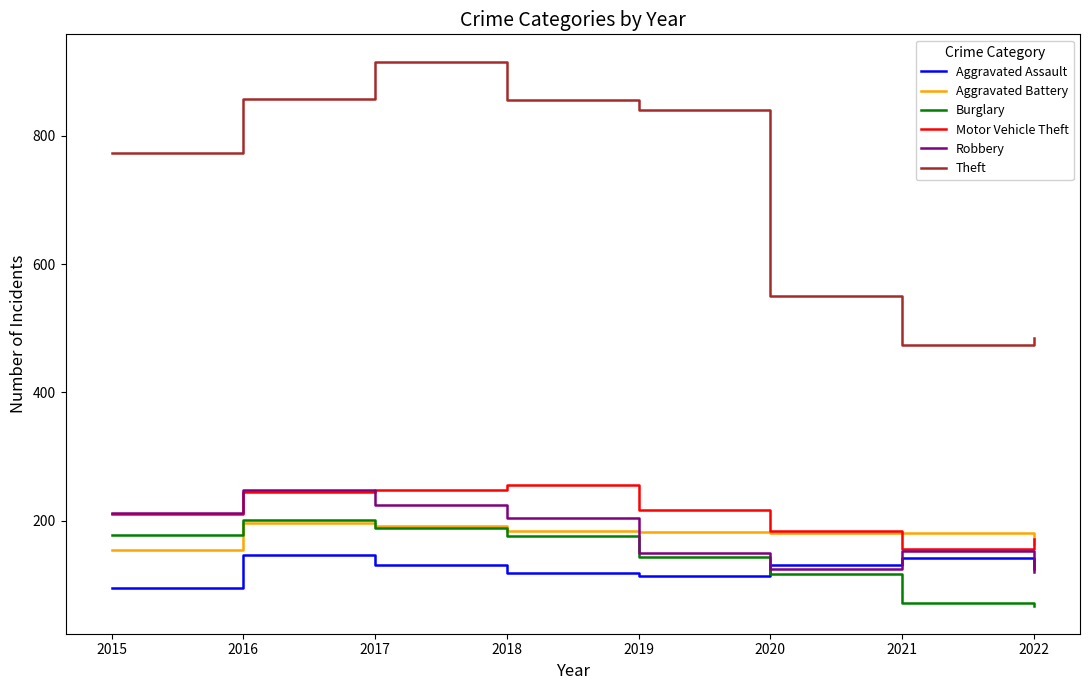

What is the highest value of the Theft series?

916